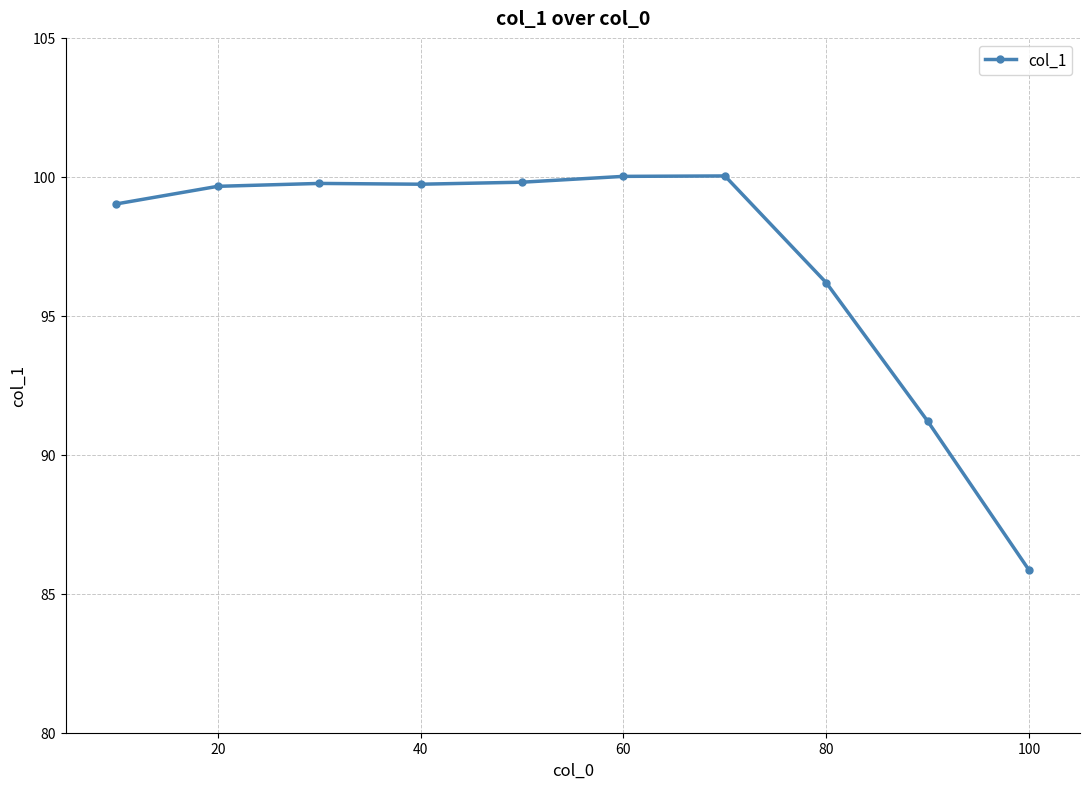

How many lines are shown in the chart?

1